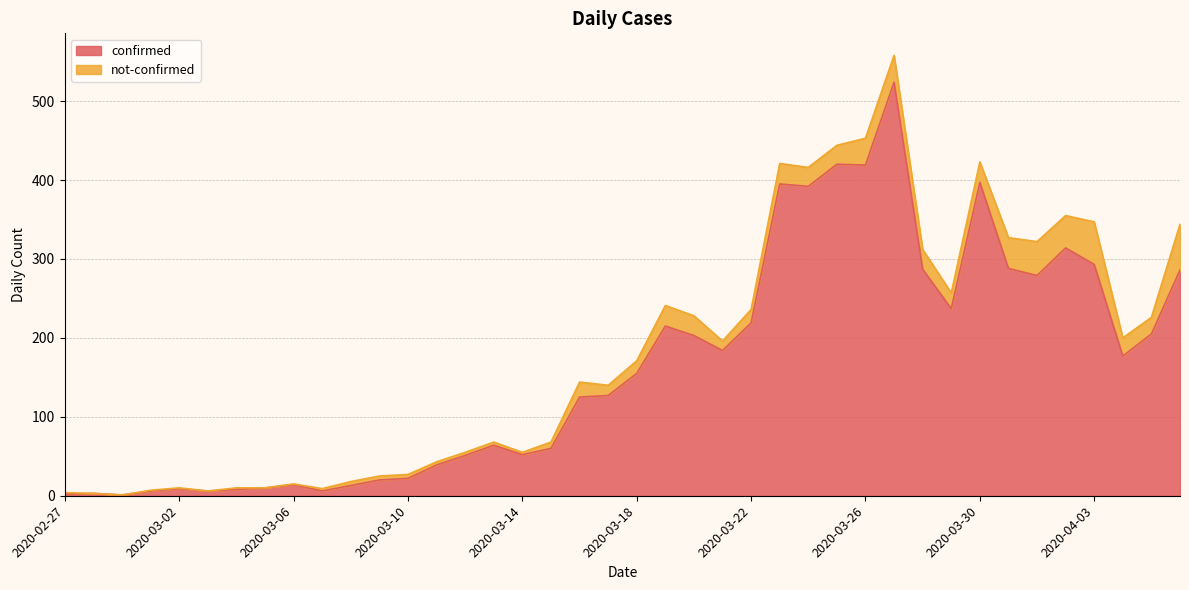

True or false: the data has more than 0 interior local peaks.

True